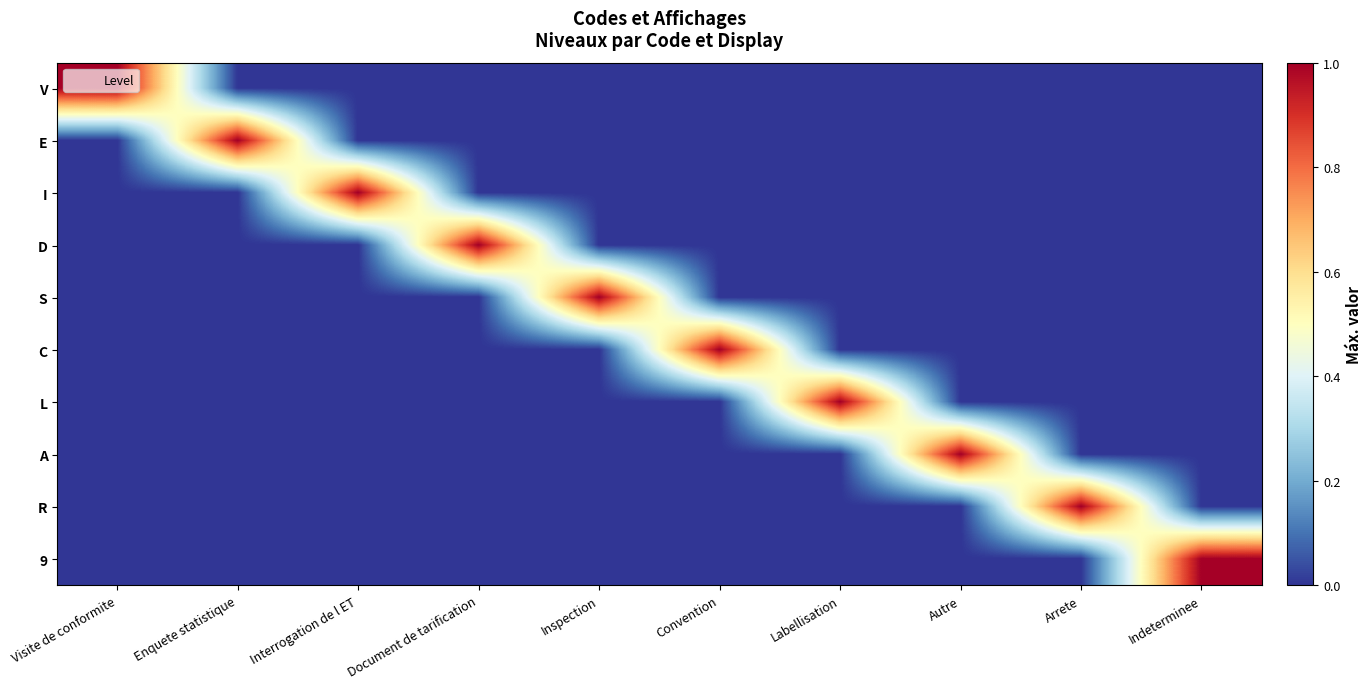

Reading right to left, list all the values displayed in this chart.

V: Indeterminee=0	Arrete=0	Autre=0	Labellisation=0	Convention=0	Inspection=0	Document de tarification=0	Interrogation de l ET=0	Enquete statistique=0	Visite de conformite=1
E: Indeterminee=0	Arrete=0	Autre=0	Labellisation=0	Convention=0	Inspection=0	Document de tarification=0	Interrogation de l ET=0	Enquete statistique=1	Visite de conformite=0
I: Indeterminee=0	Arrete=0	Autre=0	Labellisation=0	Convention=0	Inspection=0	Document de tarification=0	Interrogation de l ET=1	Enquete statistique=0	Visite de conformite=0
D: Indeterminee=0	Arrete=0	Autre=0	Labellisation=0	Convention=0	Inspection=0	Document de tarification=1	Interrogation de l ET=0	Enquete statistique=0	Visite de conformite=0
S: Indeterminee=0	Arrete=0	Autre=0	Labellisation=0	Convention=0	Inspection=1	Document de tarification=0	Interrogation de l ET=0	Enquete statistique=0	Visite de conformite=0
C: Indeterminee=0	Arrete=0	Autre=0	Labellisation=0	Convention=1	Inspection=0	Document de tarification=0	Interrogation de l ET=0	Enquete statistique=0	Visite de conformite=0
L: Indeterminee=0	Arrete=0	Autre=0	Labellisation=1	Convention=0	Inspection=0	Document de tarification=0	Interrogation de l ET=0	Enquete statistique=0	Visite de conformite=0
A: Indeterminee=0	Arrete=0	Autre=1	Labellisation=0	Convention=0	Inspection=0	Document de tarification=0	Interrogation de l ET=0	Enquete statistique=0	Visite de conformite=0
R: Indeterminee=0	Arrete=1	Autre=0	Labellisation=0	Convention=0	Inspection=0	Document de tarification=0	Interrogation de l ET=0	Enquete statistique=0	Visite de conformite=0
9: Indeterminee=1	Arrete=0	Autre=0	Labellisation=0	Convention=0	Inspection=0	Document de tarification=0	Interrogation de l ET=0	Enquete statistique=0	Visite de conformite=0